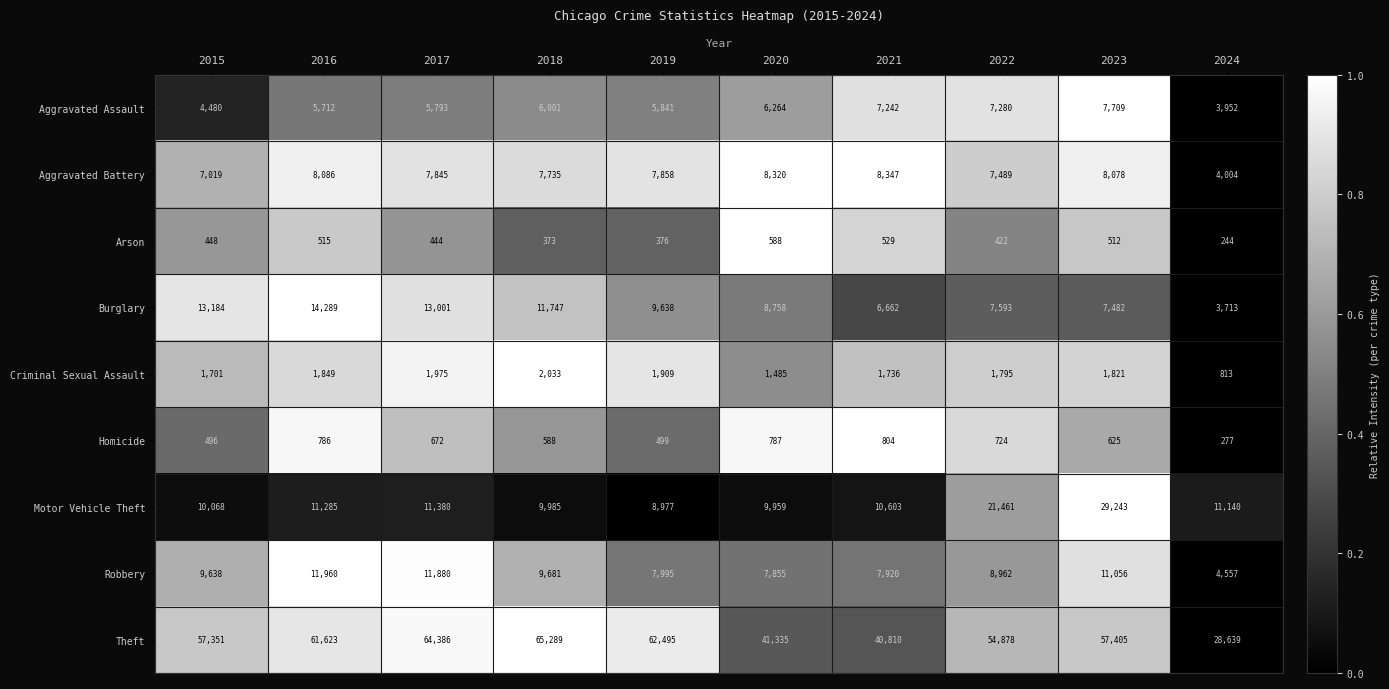

At which label is Robbery closest to 8258?

2019